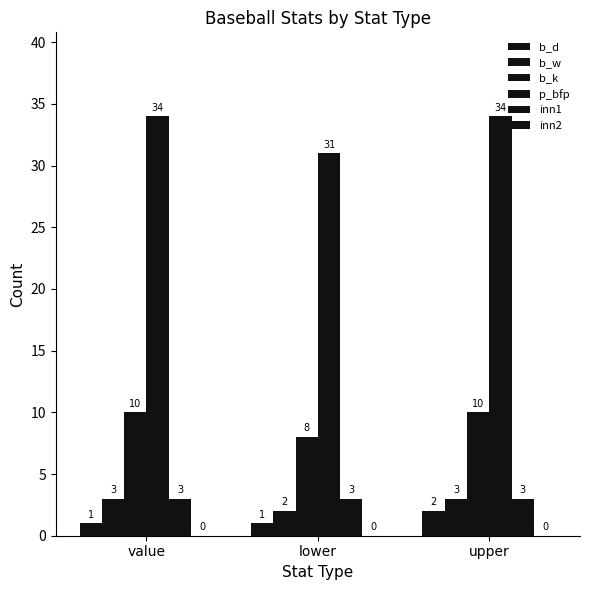

What is the total value across all series at upper?

52